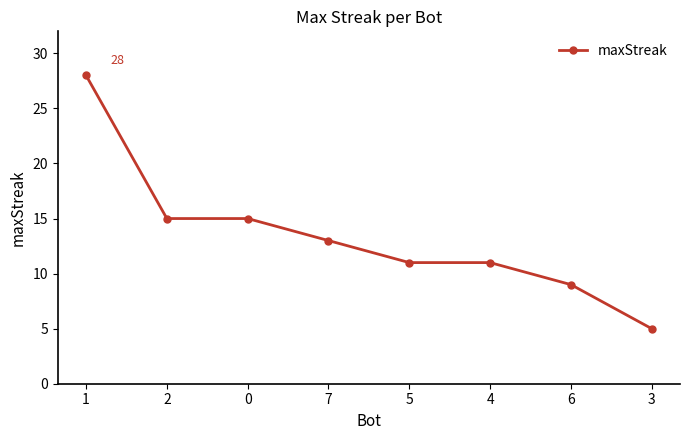

At which label does the data first exceed 13?

1